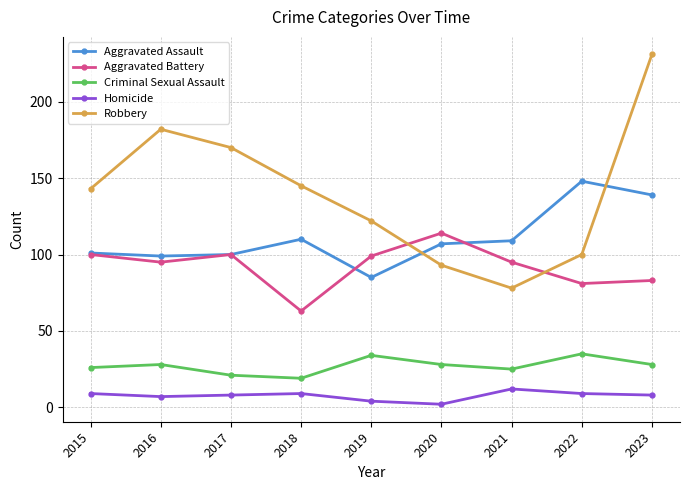

Is the value of Aggravated Battery at 2018 greater than the value of Homicide at 2016?

Yes